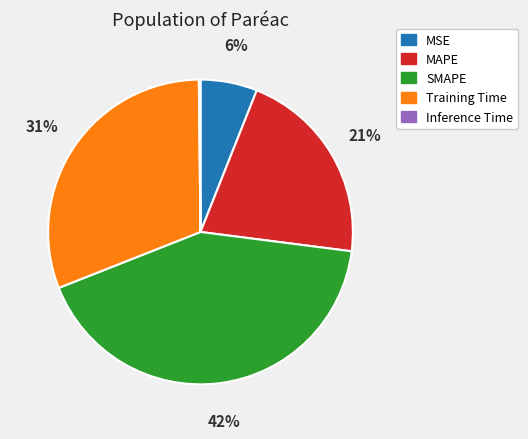

To the nearest percent, what percentage of the pie is MAPE?

21%